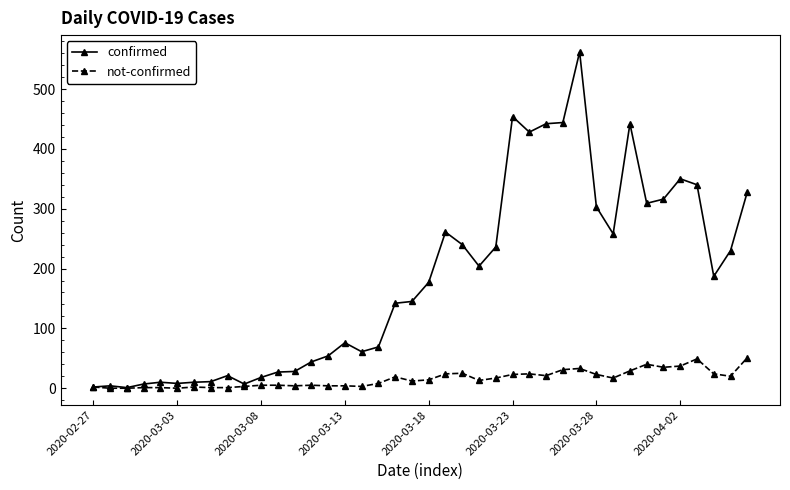

Rank the series by their average value, from highest to lowest.

confirmed, not-confirmed